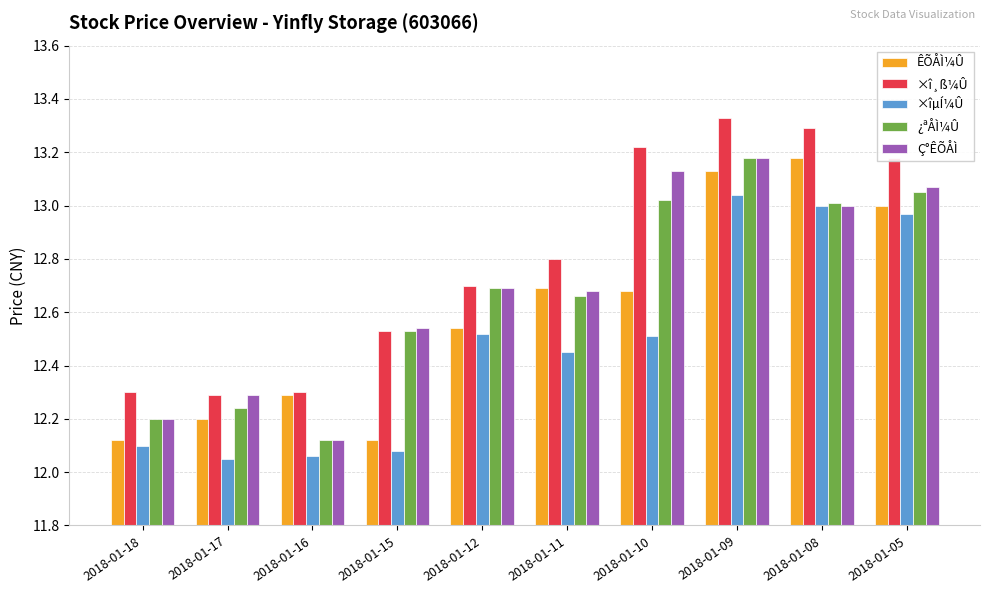

What is the sum of all ×î¸ß¼Û values?

127.9